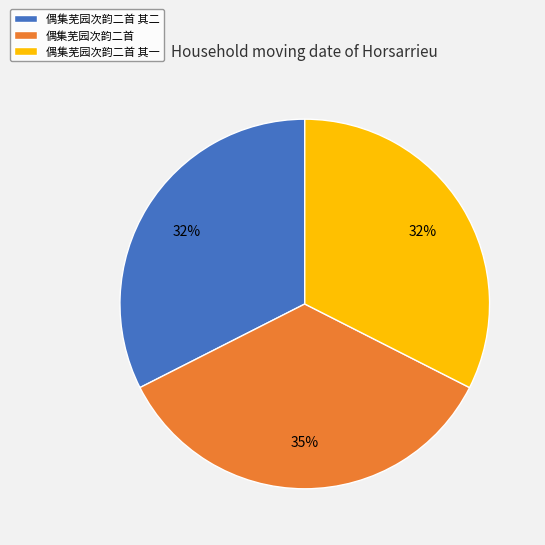

Which has a higher value, 偶集芜园次韵二首 or 偶集芜园次韵二首 其一?

偶集芜园次韵二首